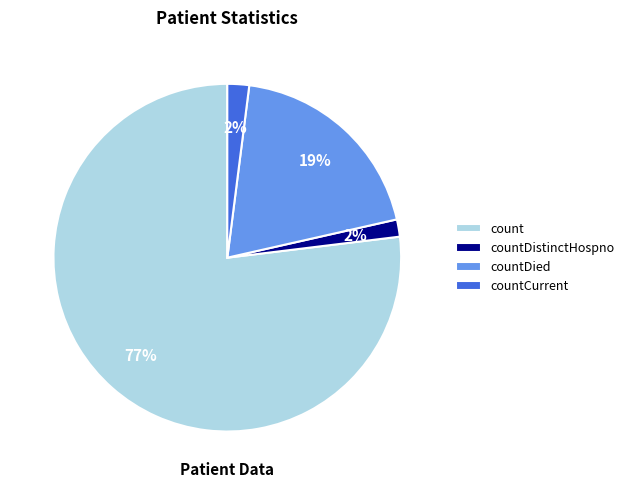

To the nearest percent, what portion does countDied represent?

19%